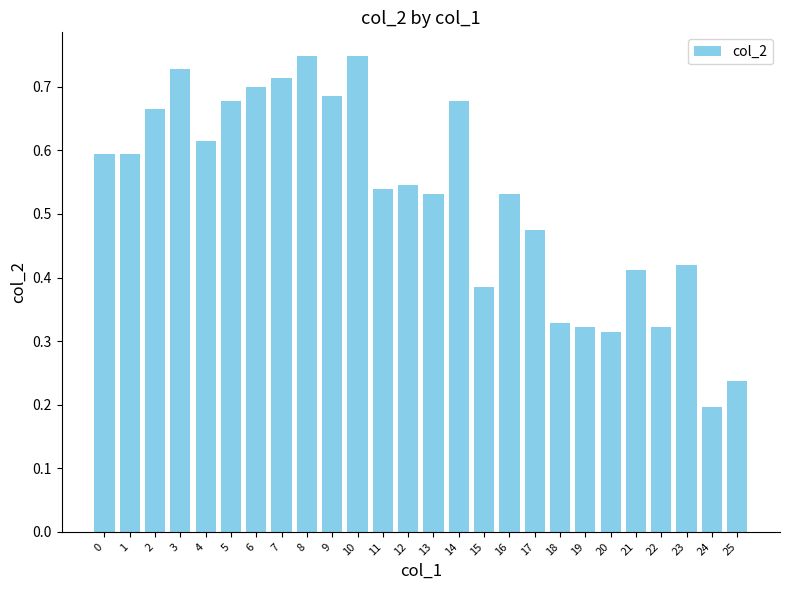

True or false: the data shows 0.3 at 1.

False